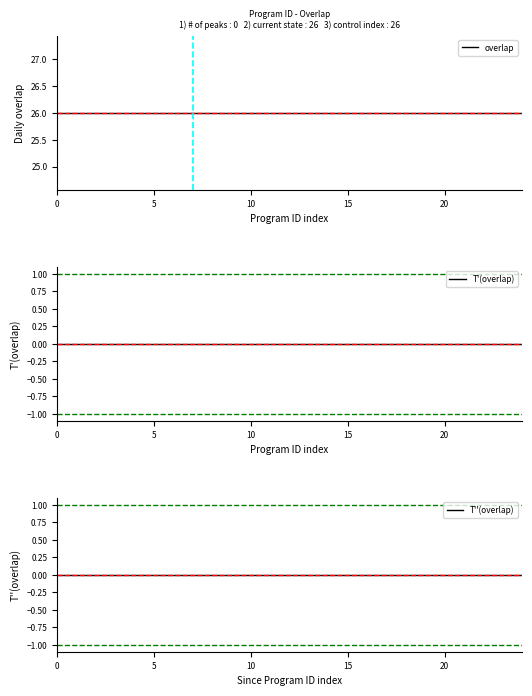

Does the chart have visible grid lines?

No